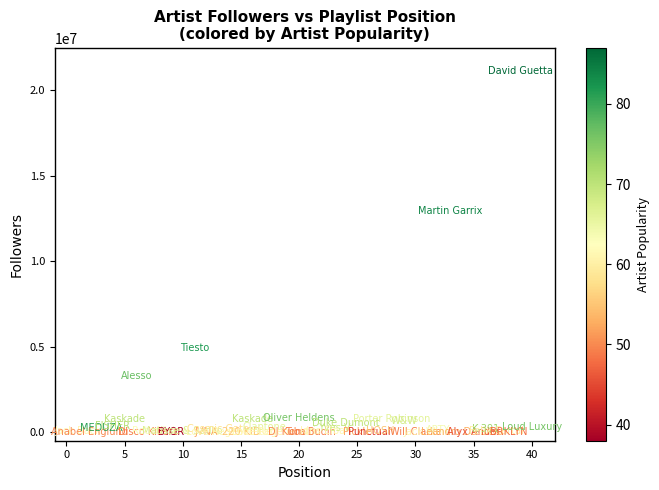

What Y value in the scatter plot is closest to 10564087?

12923188